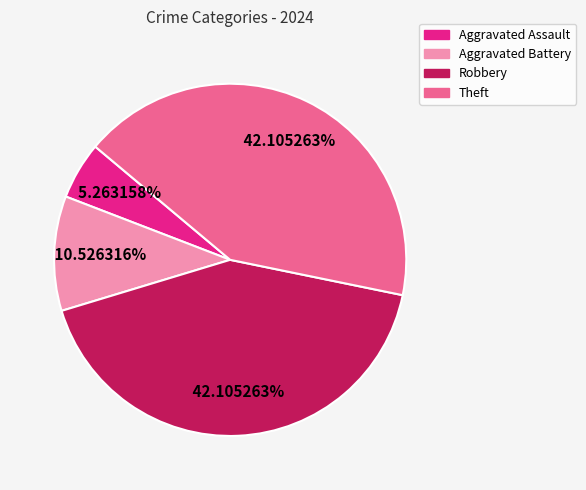

Approximately how many times larger is the value at Aggravated Assault compared to Robbery?

0.1